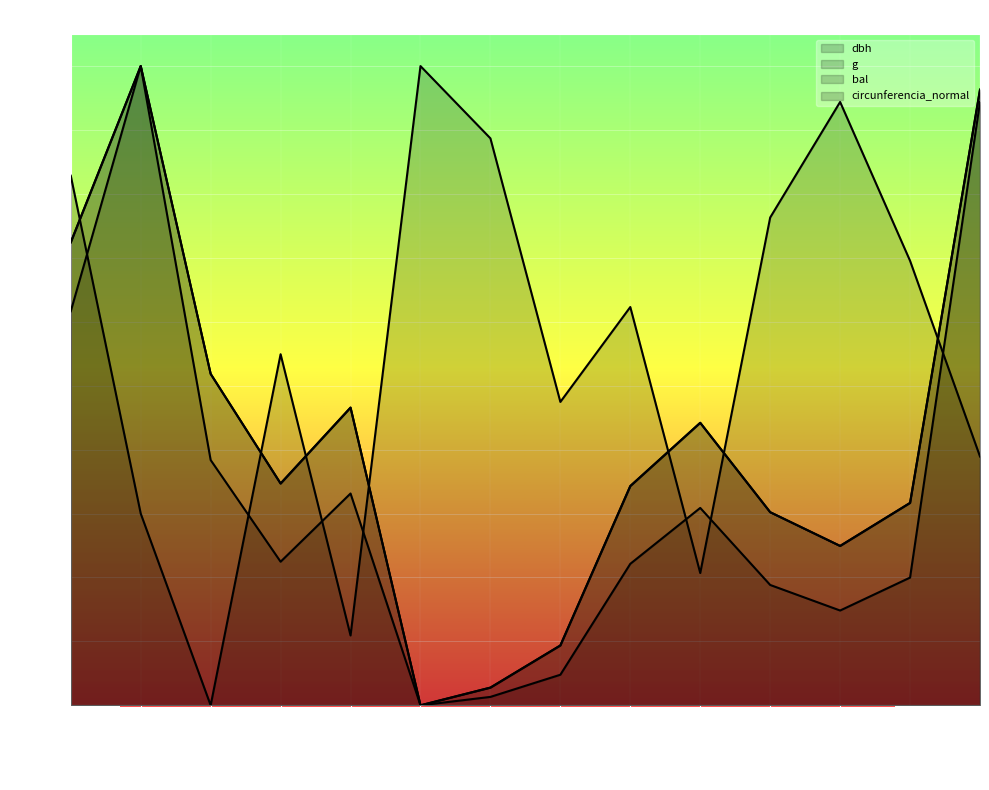

What is the value of the g point at the 11th from the left?

0.2